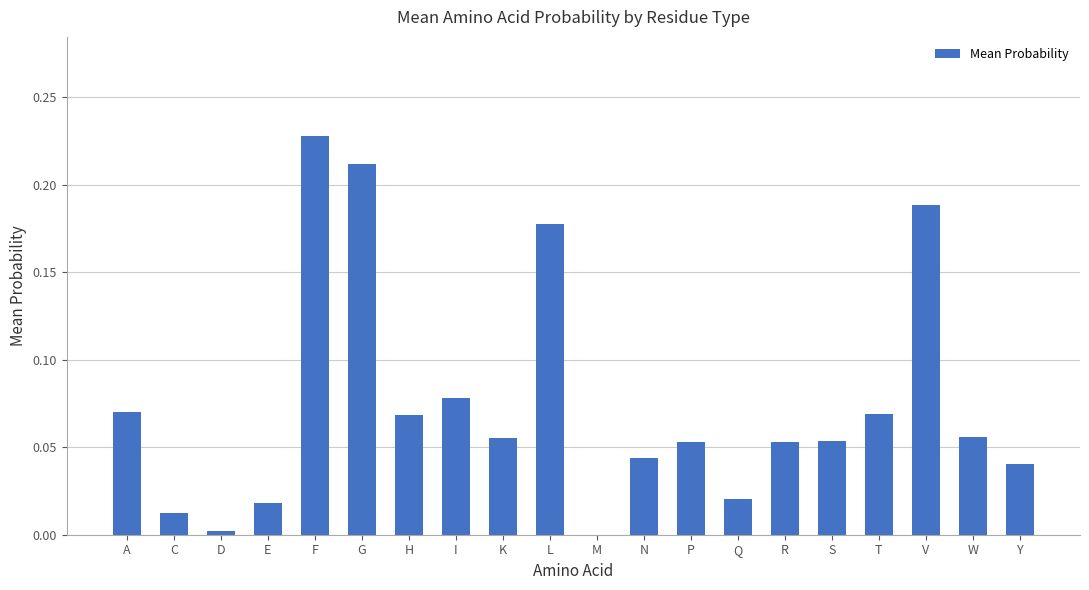

Is it true that the value at D is 0.0?

True